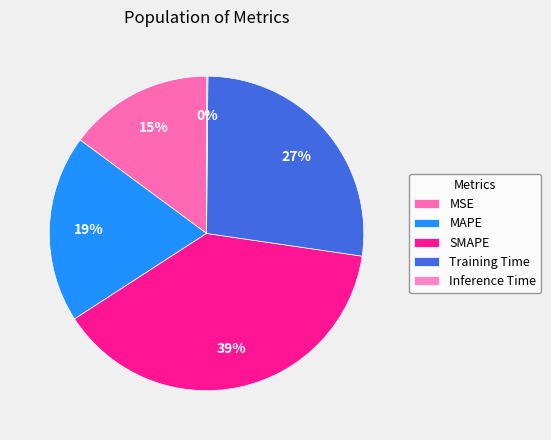

What percentage is the Training Time slice, to the nearest percent?

27%